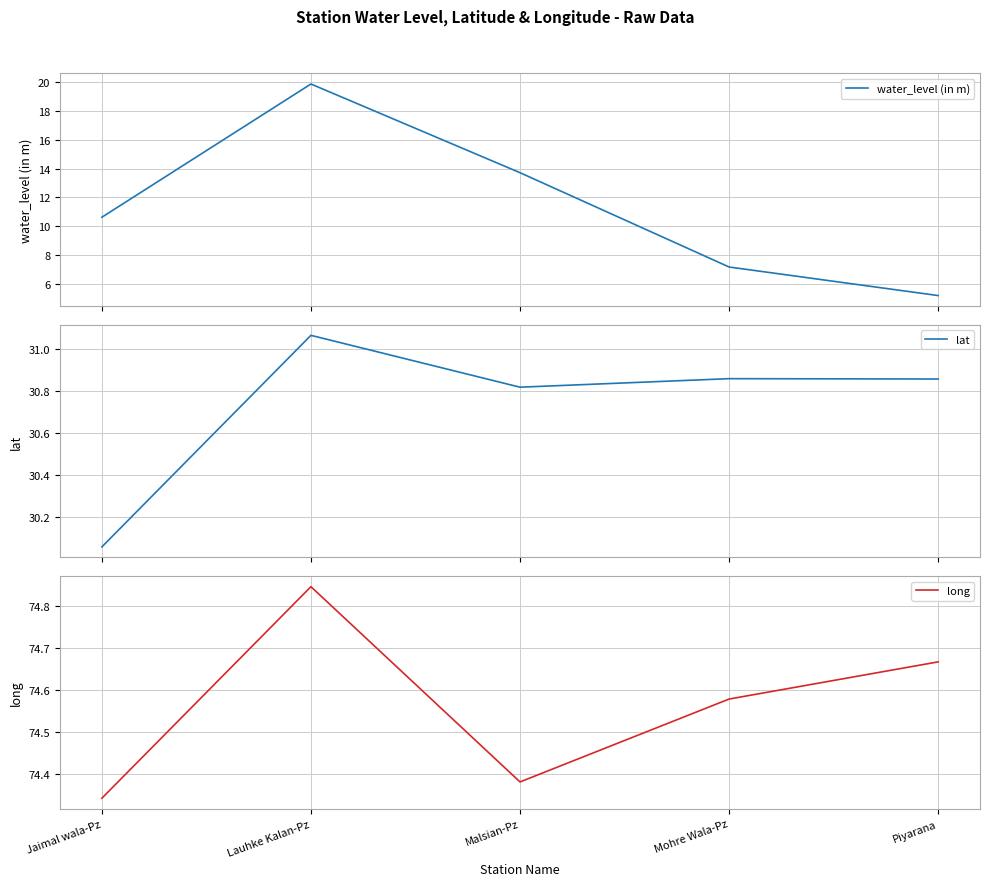

At which category is the sum across all series the highest?

Lauhke Kalan-Pz